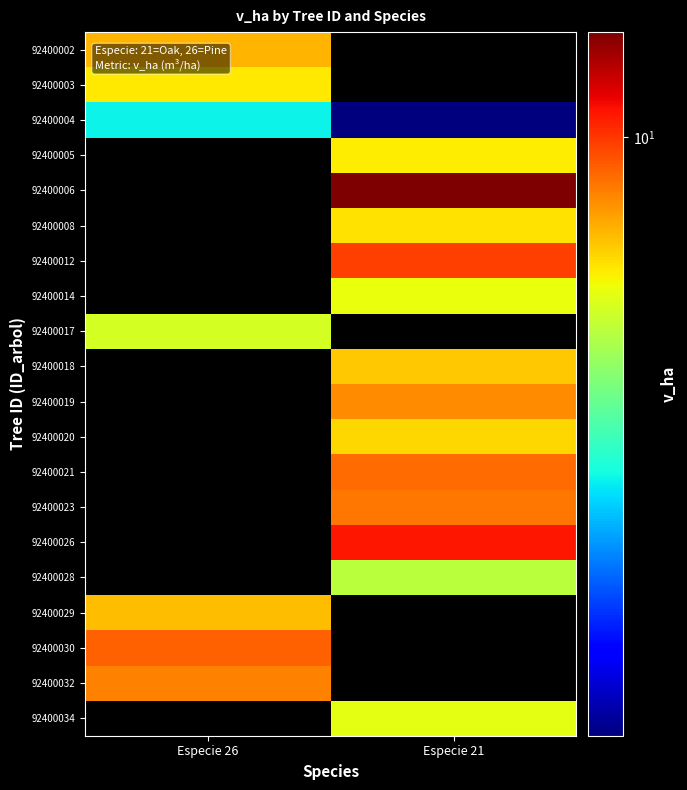

Reading right to left, transcribe all the data shown in this chart.

92400002: Especie 21=0.0	Especie 26=7.1
92400003: Especie 21=0.0	Especie 26=6.2
92400004: Especie 21=1.1	Especie 26=2.9
92400005: Especie 21=6.1	Especie 26=0.0
92400006: Especie 21=14.7	Especie 26=0.0
92400008: Especie 21=6.3	Especie 26=0.0
92400012: Especie 21=9.8	Especie 26=0.0
92400014: Especie 21=5.8	Especie 26=0.0
92400017: Especie 21=0.0	Especie 26=5.4
92400018: Especie 21=6.7	Especie 26=0.0
92400019: Especie 21=7.9	Especie 26=0.0
92400020: Especie 21=6.5	Especie 26=0.0
92400021: Especie 21=8.7	Especie 26=0.0
92400023: Especie 21=8.4	Especie 26=0.0
92400026: Especie 21=10.9	Especie 26=0.0
92400028: Especie 21=5.0	Especie 26=0.0
92400029: Especie 21=0.0	Especie 26=6.9
92400030: Especie 21=0.0	Especie 26=8.9
92400032: Especie 21=0.0	Especie 26=8.2
92400034: Especie 21=5.7	Especie 26=0.0